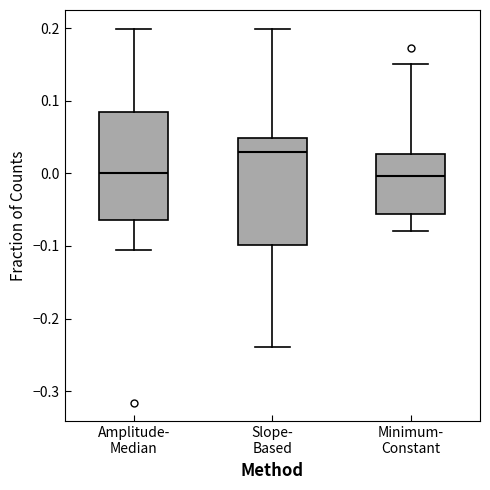

Where is the lower edge of the box for Slope- Based on the y-axis? The values are not printed on the chart, so give them approximately, as read against the axis.

-0.10